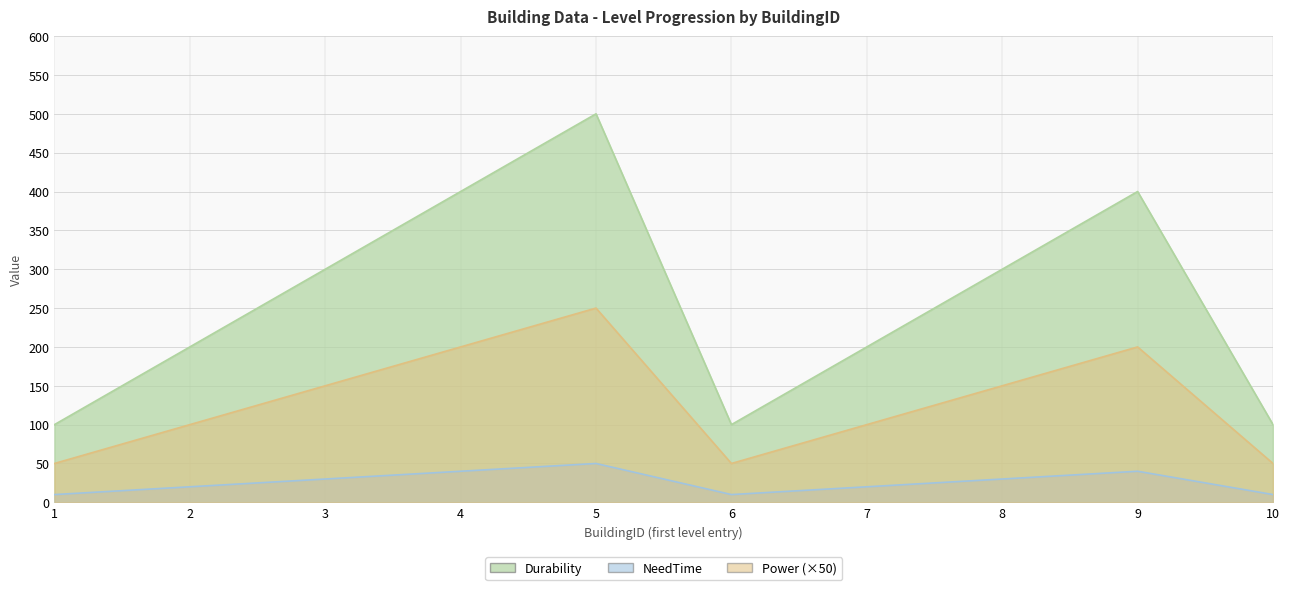

Rank the series at 8 from lowest to highest value.

Durability, Power, NeedTime